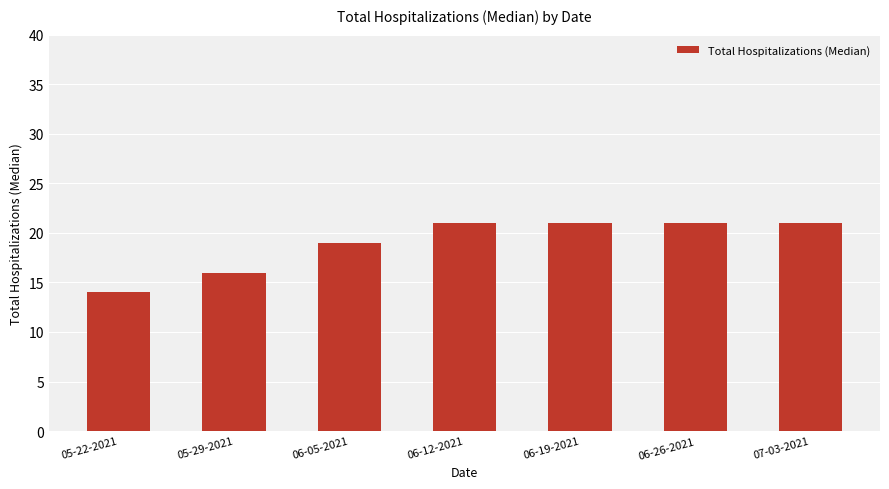

Which has a higher value, 06-26-2021 or 05-29-2021?

06-26-2021